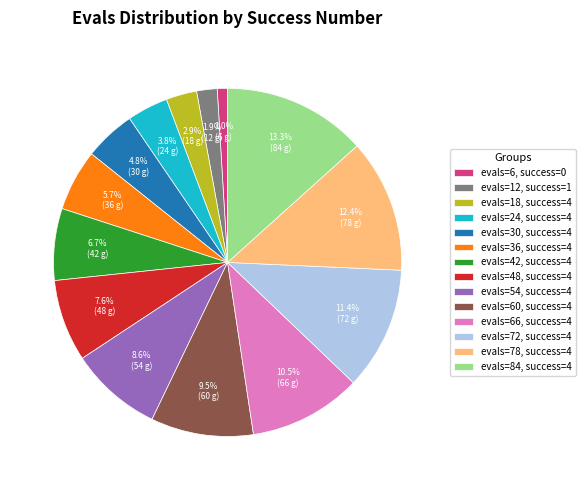

What is the smallest slice in the pie chart?

evals=6, success=0